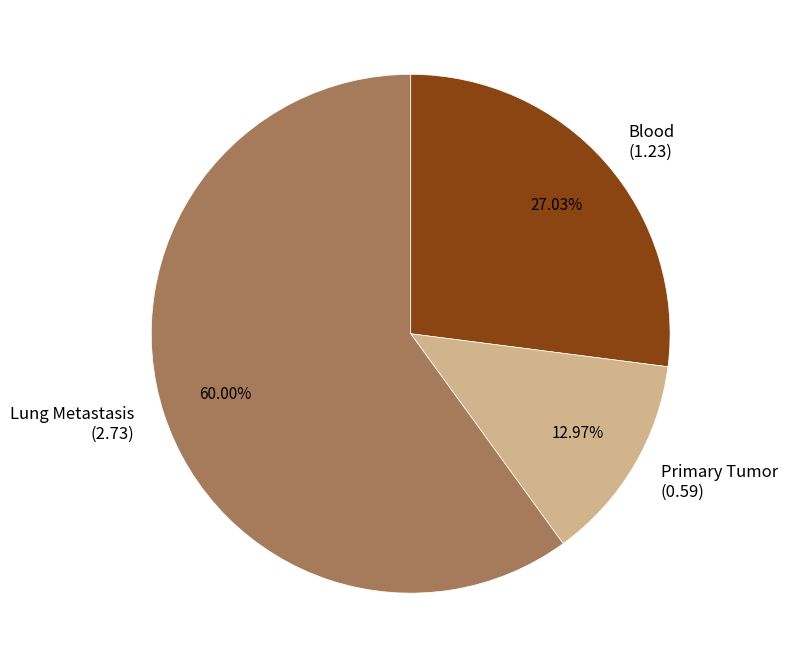

Which slice is the smallest?

Primary Tumor